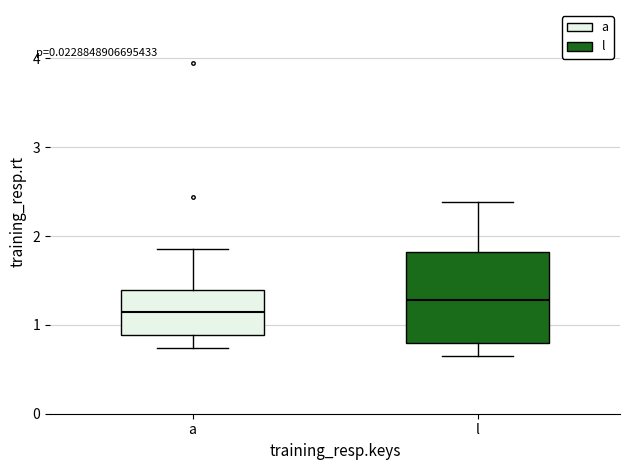

Reading left to right, transcribe this box plot: for each box, give where its median line is, the range the box spans, and where its two whiskers end, as read against the y-axis. The values are not printed on the chart, so give them approximately, as read against the axis.

a: median 1.1, box 0.9 to 1.4, whiskers 0.7 to 1.9
l: median 1.3, box 0.8 to 1.8, whiskers 0.7 to 2.4